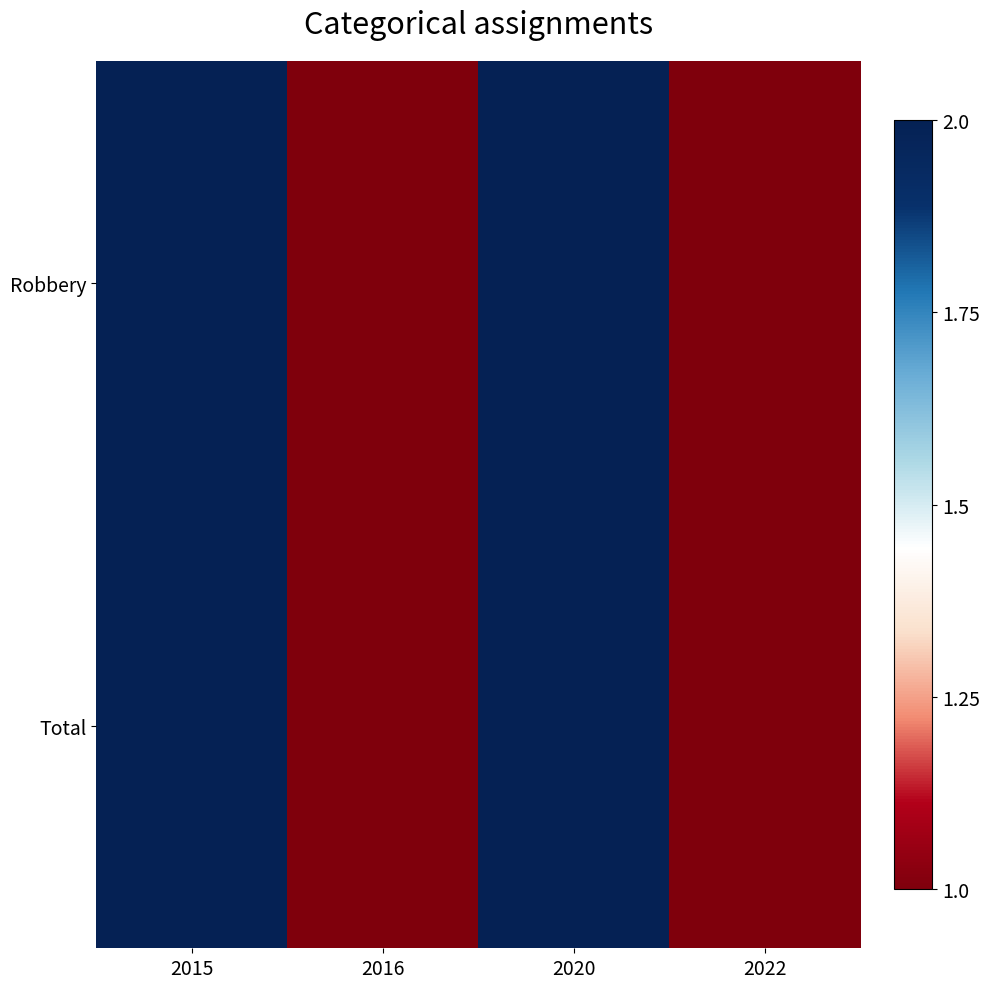

Which series has the largest total across all categories?

Robbery